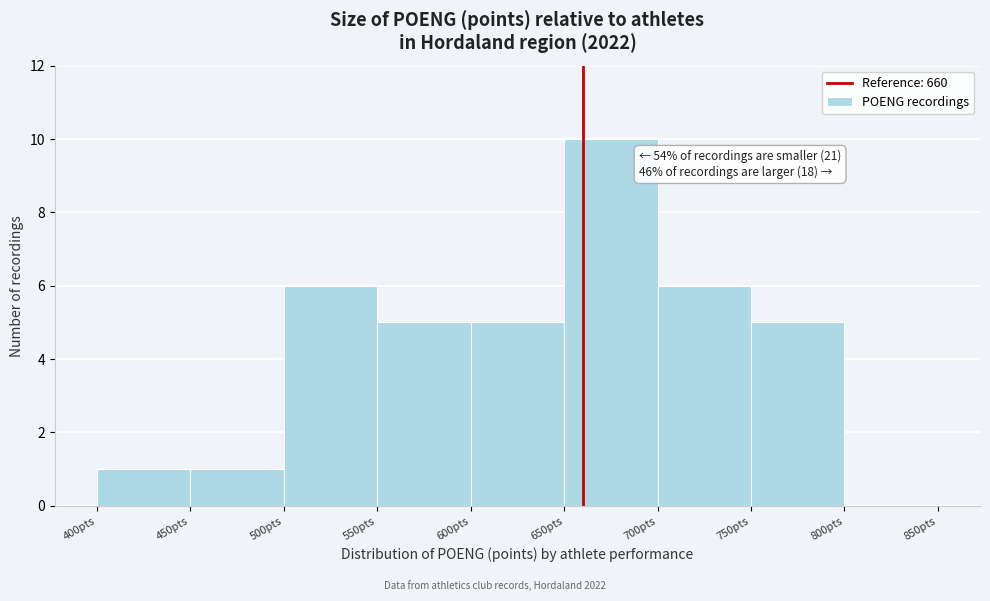

Over which range of the x-axis is the bar tallest?

650 to 700